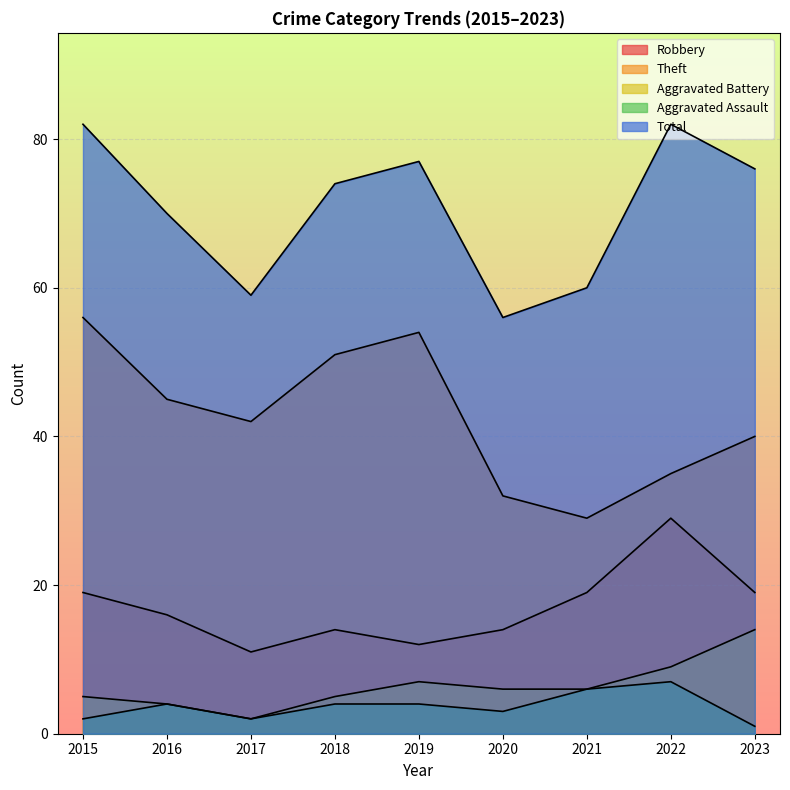

What value does the Robbery series have at 2016?

16